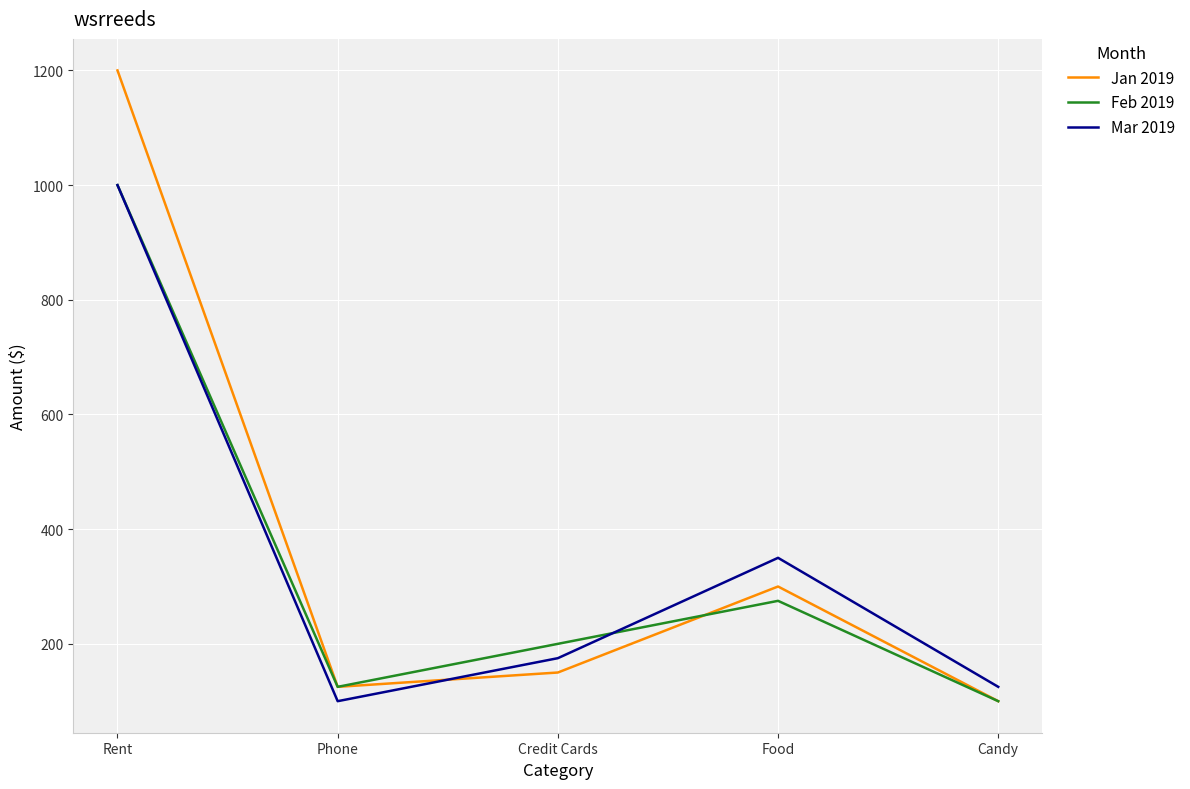

How many lines are shown in the chart?

3